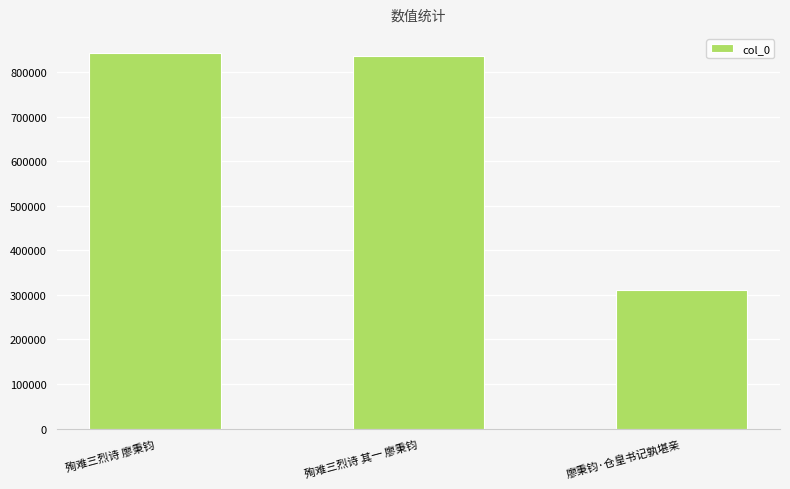

What is the change in value from 殉难三烈诗 廖秉钧 to 殉难三烈诗 其一 廖秉钧?

-7265